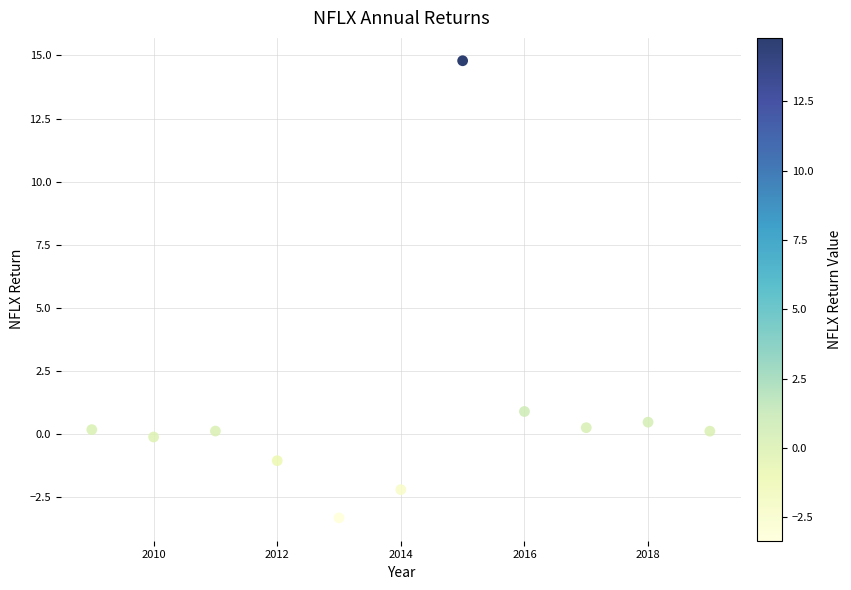

What is the average X value?

2014.0